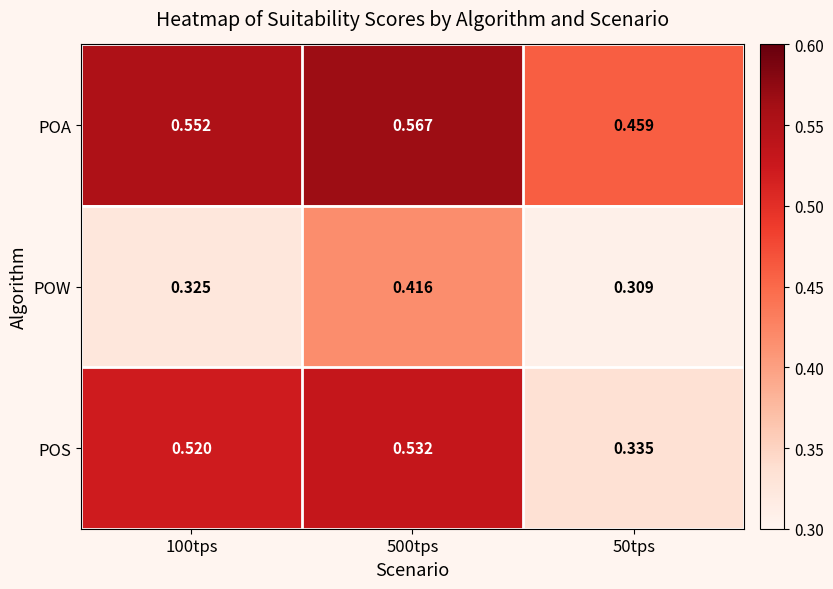

What is the total value across all series at 100tps?

1.4